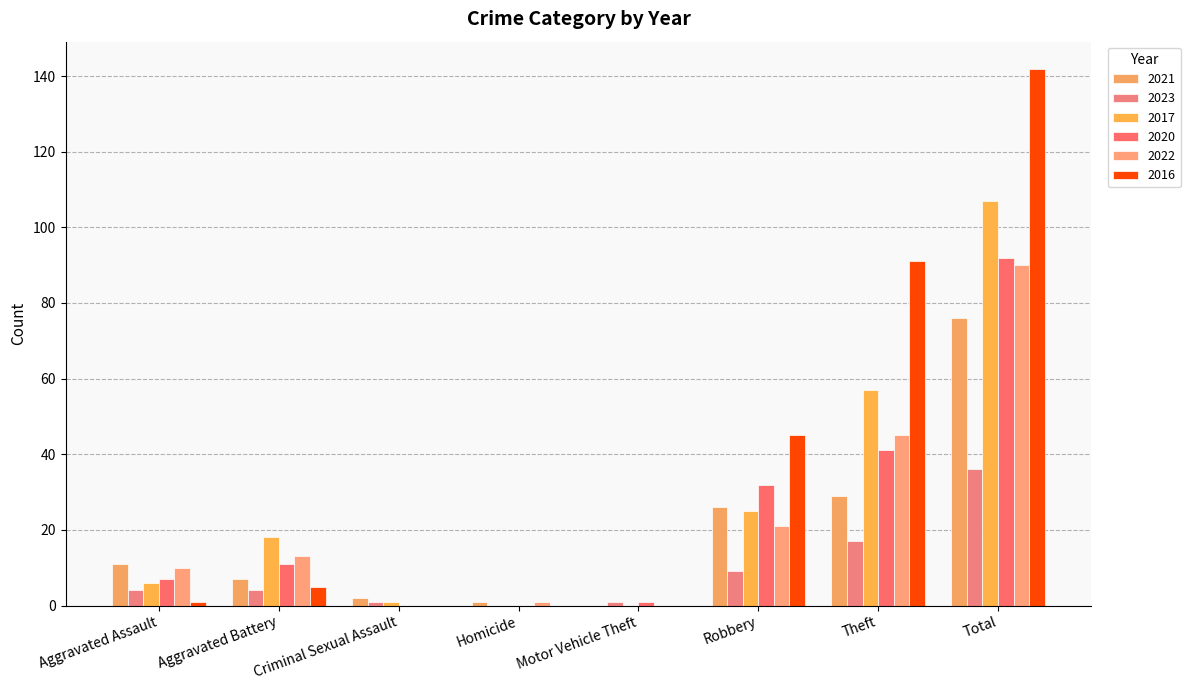

Are the bars grouped side by side (vs. stacked)?

Yes